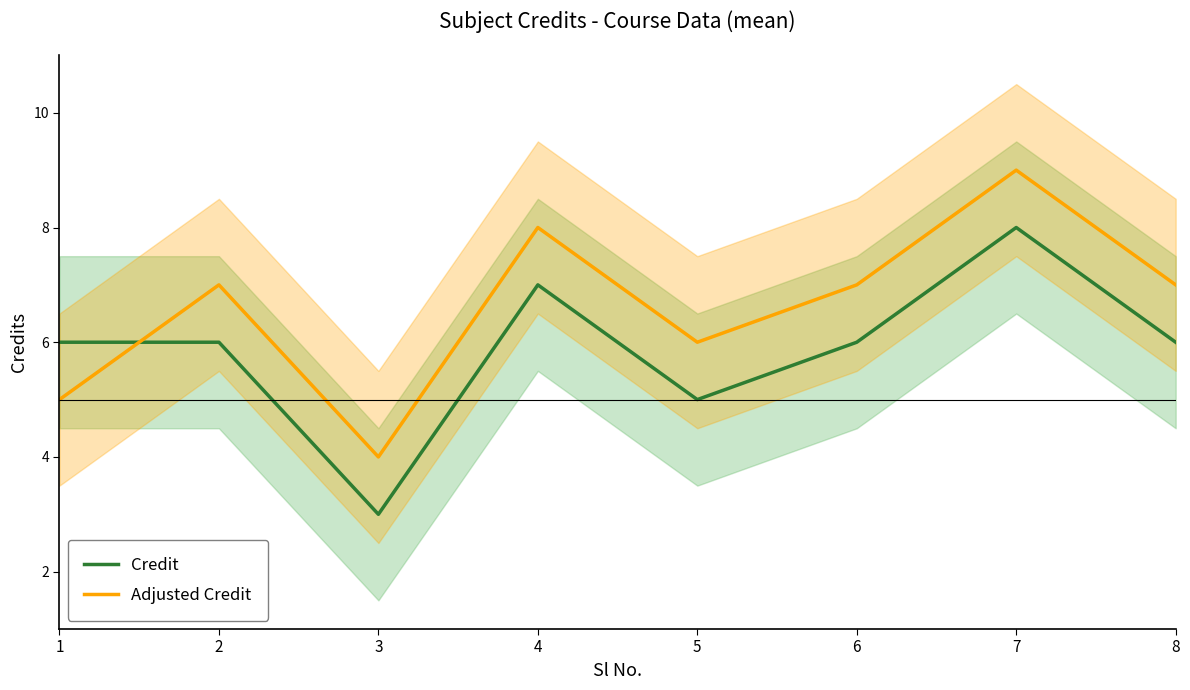

Which series has the widest spread of values?

Credit